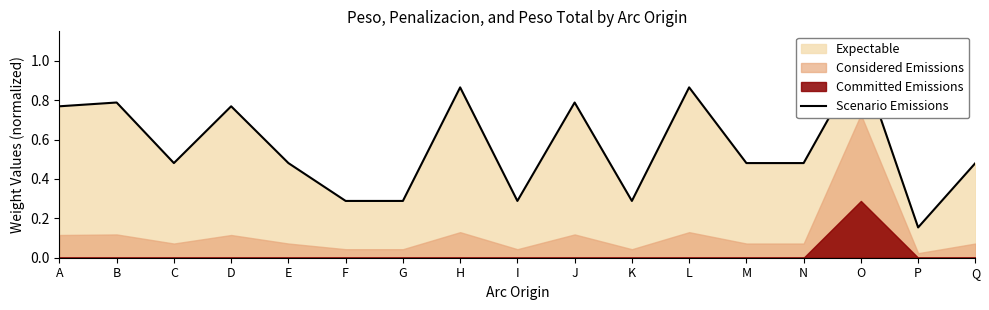

The value at Q is 0.3. True or false?

False